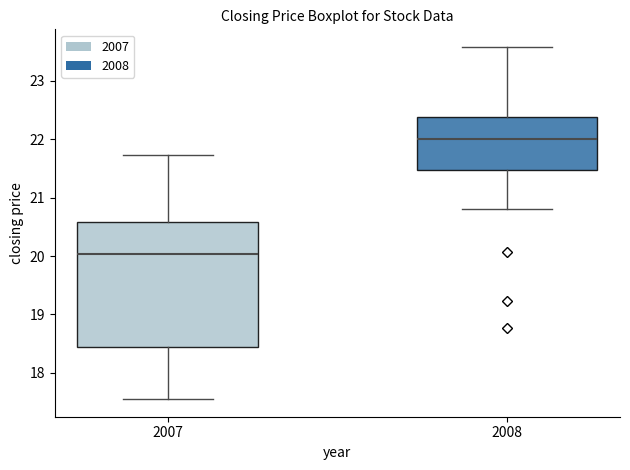

Reading left to right, read every box against the y-axis: the position of its median line, the range the box covers, and the ends of its whiskers. The values are not printed on the chart, so give them approximately, as read against the axis.

2007: median 20.0, box 18.4 to 20.6, whiskers 17.6 to 21.7
2008: median 22.0, box 21.5 to 22.4, whiskers 20.8 to 23.6